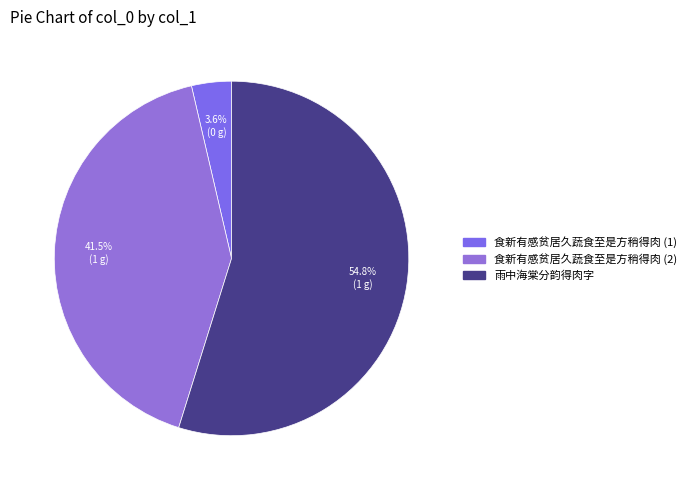

To the nearest percent, what is the average slice percentage?

33%